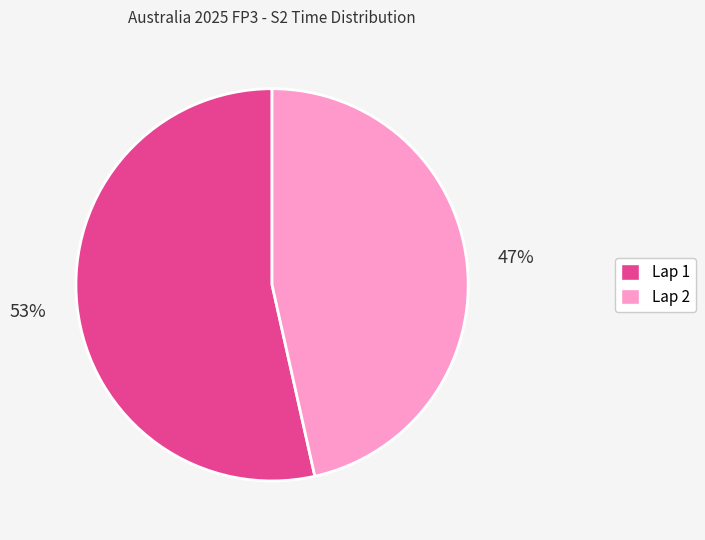

To the nearest percent, what is the average slice percentage?

50%